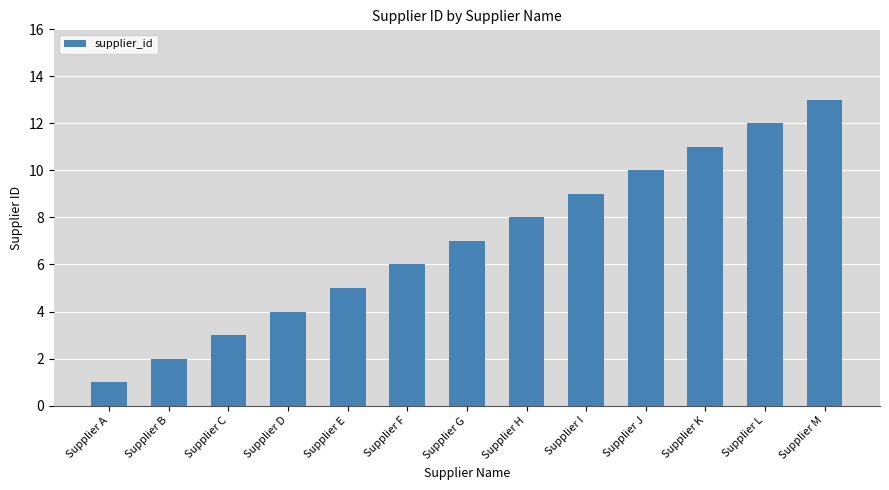

How many data points are less than 7?

6